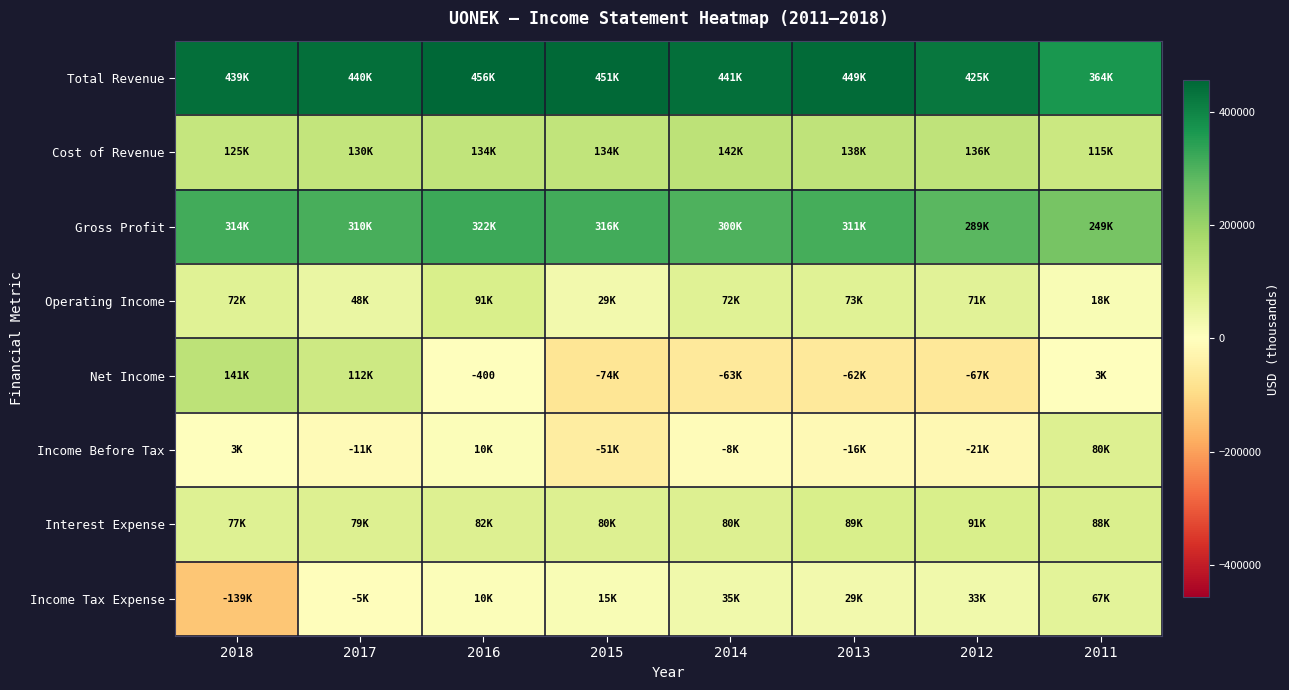

What is the sum of all Operating Income values?

472500